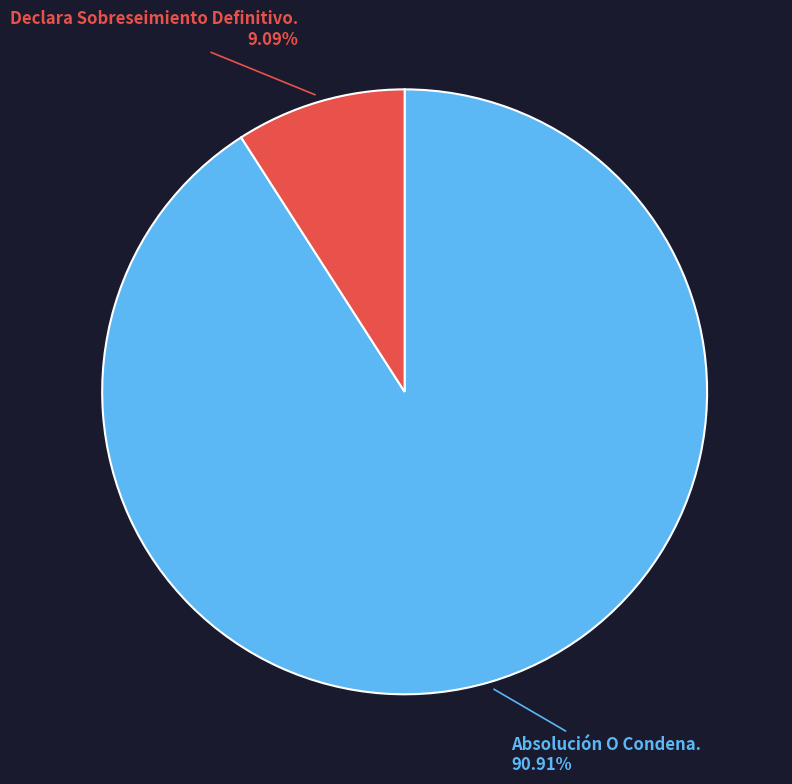

What is the smallest slice in the pie chart?

Declara Sobreseimiento Definitivo.